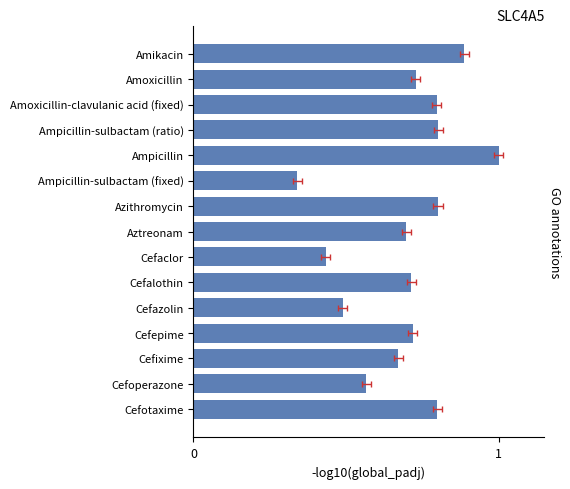

List the labels in order of value, largest first.

Ampicillin, Amikacin, Ampicillin-sulbactam (ratio), Azithromycin, Cefotaxime, Amoxicillin-clavulanic acid (fixed), Amoxicillin, Cefepime, Cefalothin, Aztreonam, Cefixime, Cefoperazone, Cefazolin, Cefaclor, Ampicillin-sulbactam (fixed)